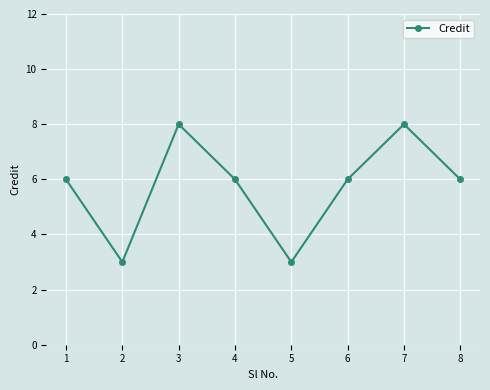

Reading left to right, transcribe all the data shown in this chart.

6	3	8	6	3	6	8	6